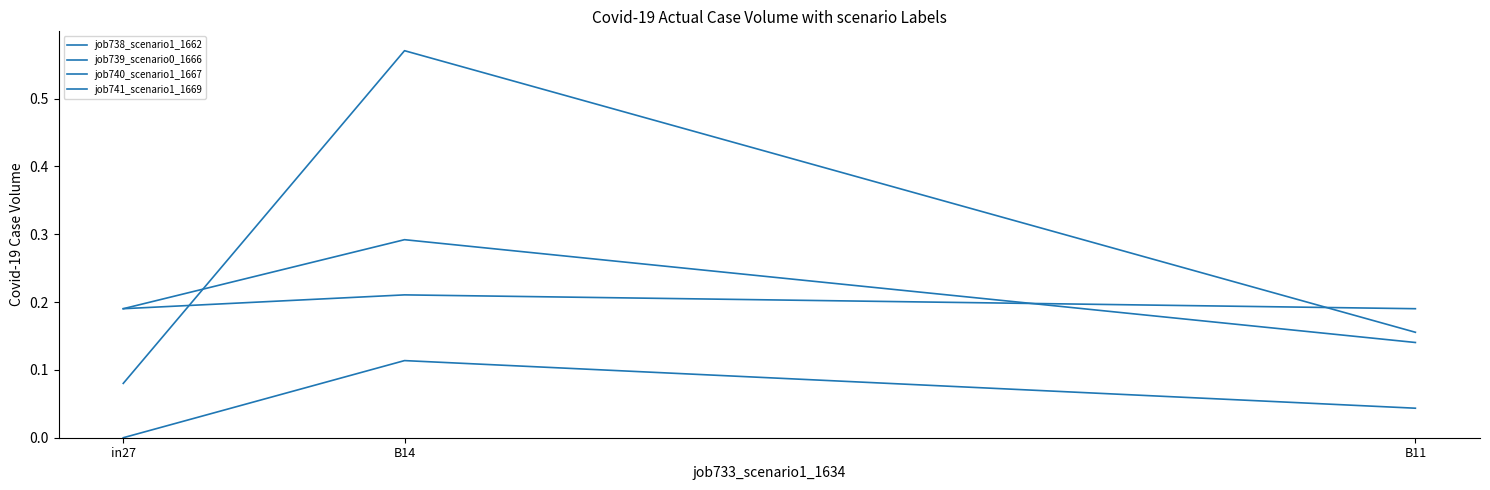

At which category is the sum across all series the highest?

B14